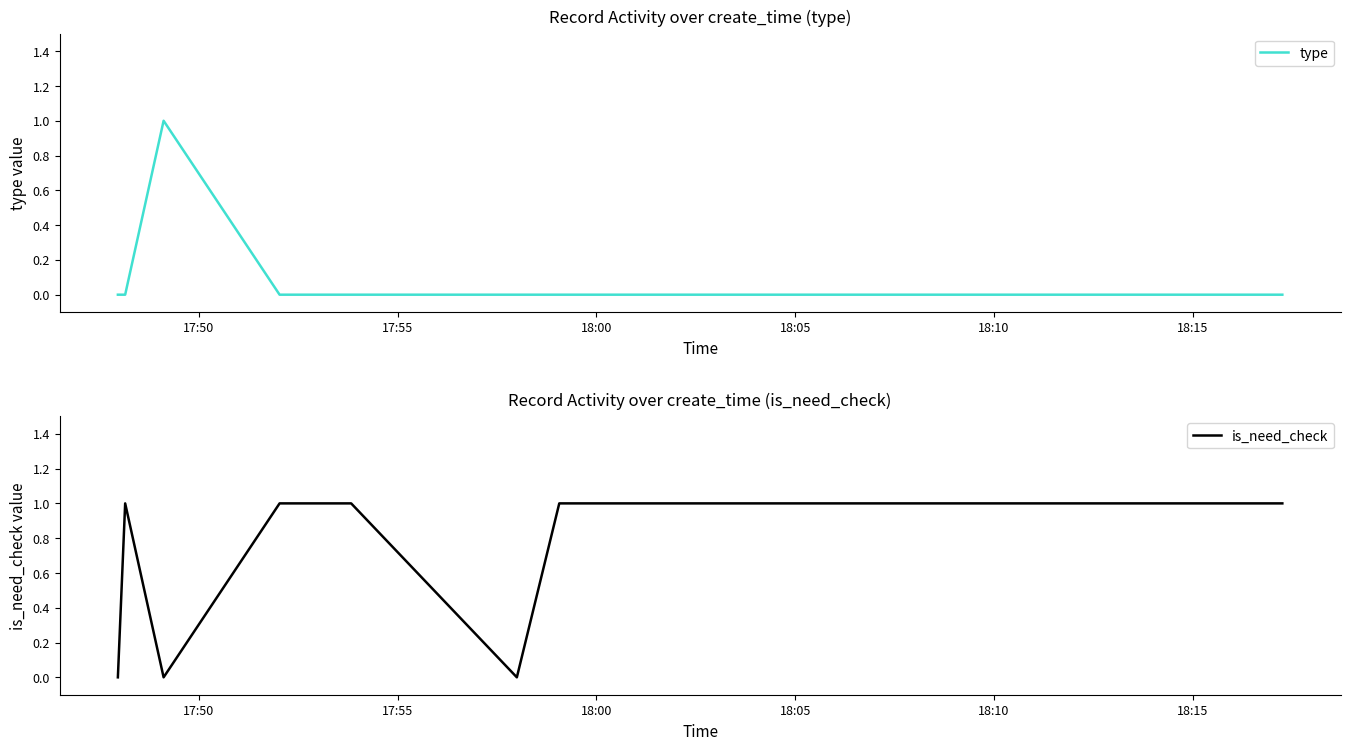

In is_need_check, how many points are higher than both neighbors (excluding endpoints)?

1